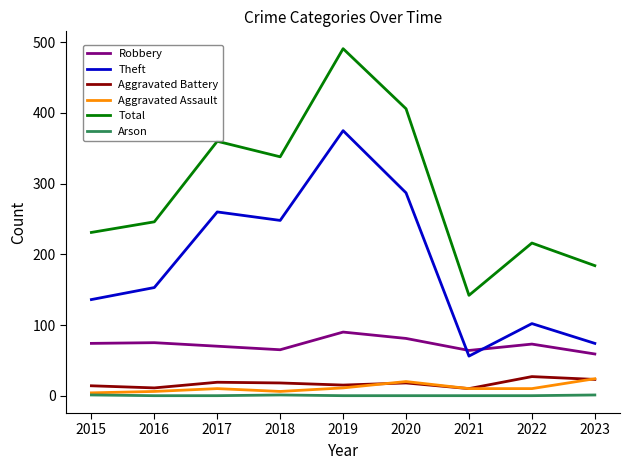

The Theft series shows 248 at 2018. True or false?

True